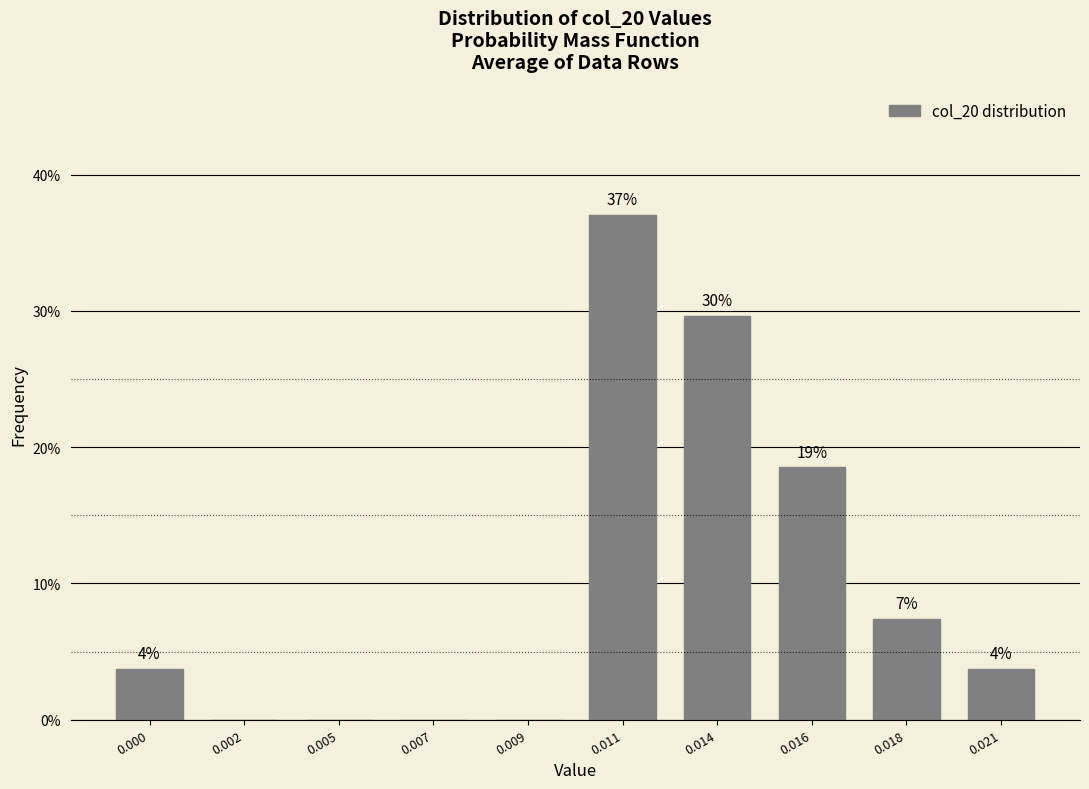

Are the bars horizontal?

No